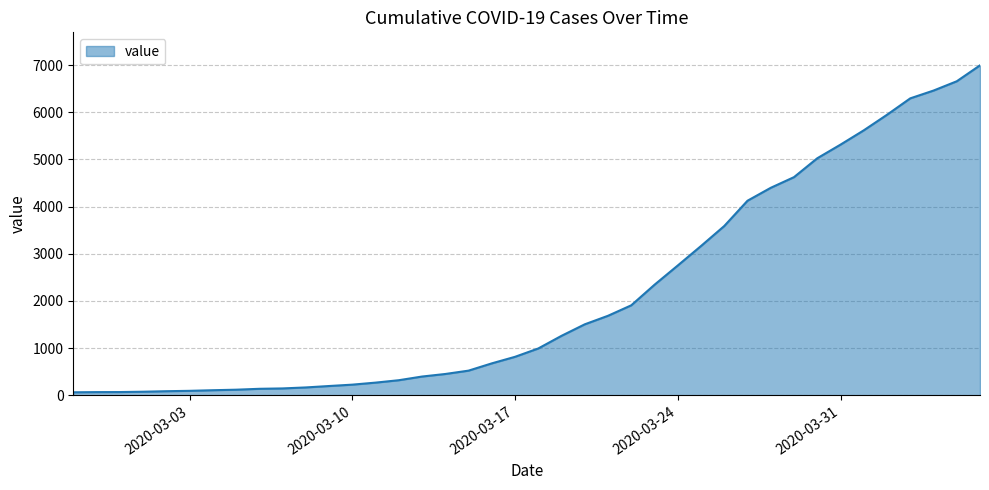

What is the greatest value displayed?

6995